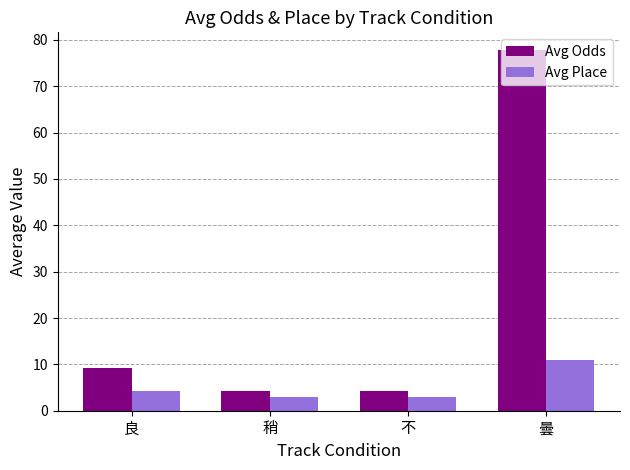

What is the sum of all Avg Odds values?

95.6